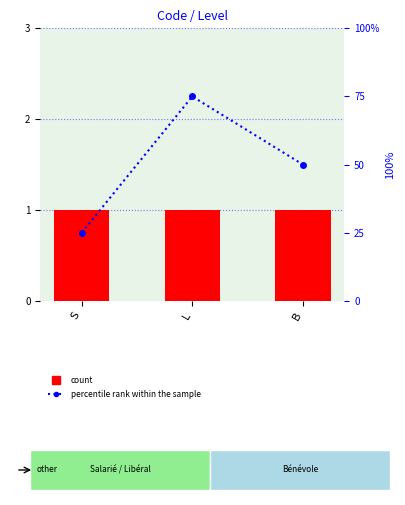

Rank the categories by Level value from lowest to highest.

S, L, B